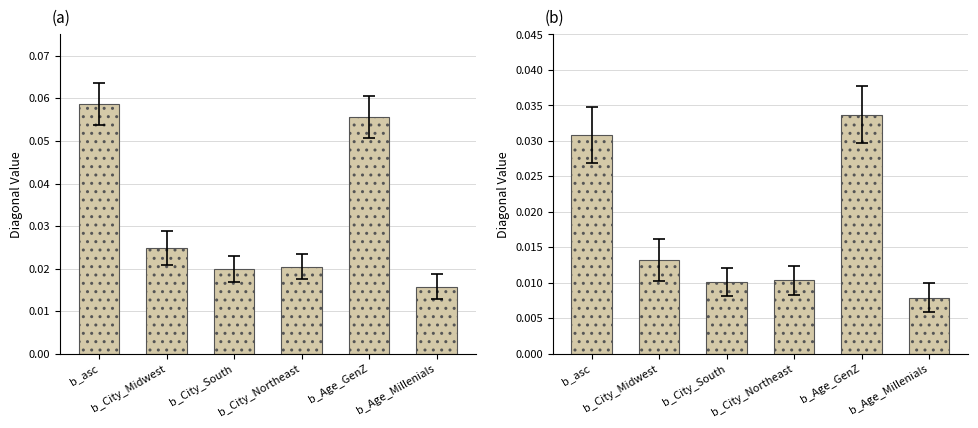

Count the b_asc_same values in the range 0 to 1.

6